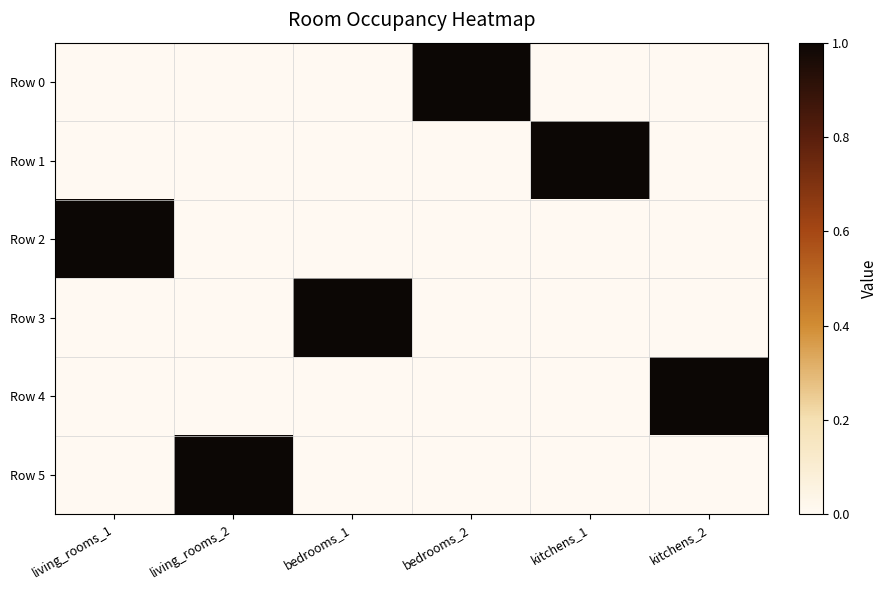

Reading right to left, what are all the values shown in this chart?

Row 0: kitchens_2=0	kitchens_1=0	bedrooms_2=1	bedrooms_1=0	living_rooms_2=0	living_rooms_1=0
Row 1: kitchens_2=0	kitchens_1=1	bedrooms_2=0	bedrooms_1=0	living_rooms_2=0	living_rooms_1=0
Row 2: kitchens_2=0	kitchens_1=0	bedrooms_2=0	bedrooms_1=0	living_rooms_2=0	living_rooms_1=1
Row 3: kitchens_2=0	kitchens_1=0	bedrooms_2=0	bedrooms_1=1	living_rooms_2=0	living_rooms_1=0
Row 4: kitchens_2=1	kitchens_1=0	bedrooms_2=0	bedrooms_1=0	living_rooms_2=0	living_rooms_1=0
Row 5: kitchens_2=0	kitchens_1=0	bedrooms_2=0	bedrooms_1=0	living_rooms_2=1	living_rooms_1=0